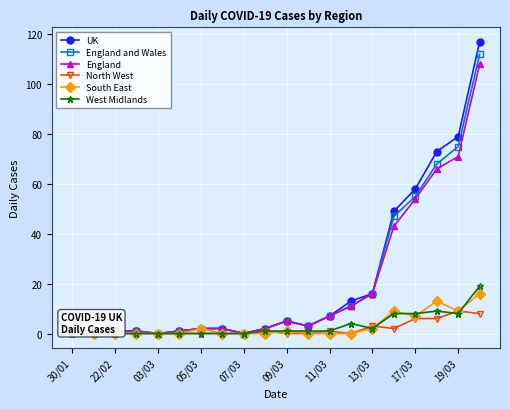

Reading left to right, what are all the values shown in this chart?

UK: 1	1	1	1	0	1	2	2	0	2	5	3	7	13	16	49	58	73	79	117
England and Wales: 1	1	1	1	0	1	2	2	0	2	5	3	7	11	16	47	55	68	75	112
England: 1	1	1	1	0	1	2	2	0	2	5	3	7	11	16	43	54	66	71	108
North West: 0	0	0	0	0	0	0	0	0	1	0	0	1	0	3	2	6	6	9	8
South East: 1	0	0	0	0	0	2	0	0	0	1	0	0	0	2	9	7	13	9	16
West Midlands: 0	0	0	0	0	0	0	0	0	1	1	1	1	4	2	8	8	9	8	19